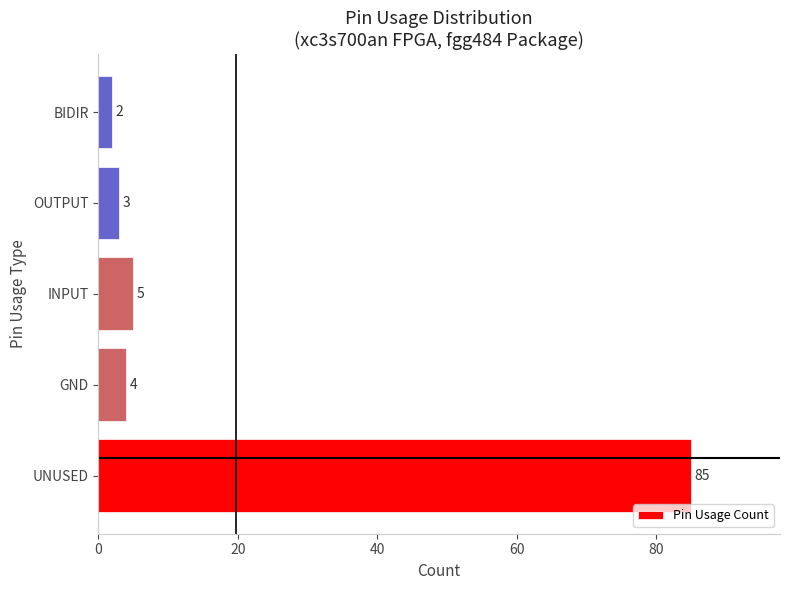

The value at UNUSED is 85. True or false?

True